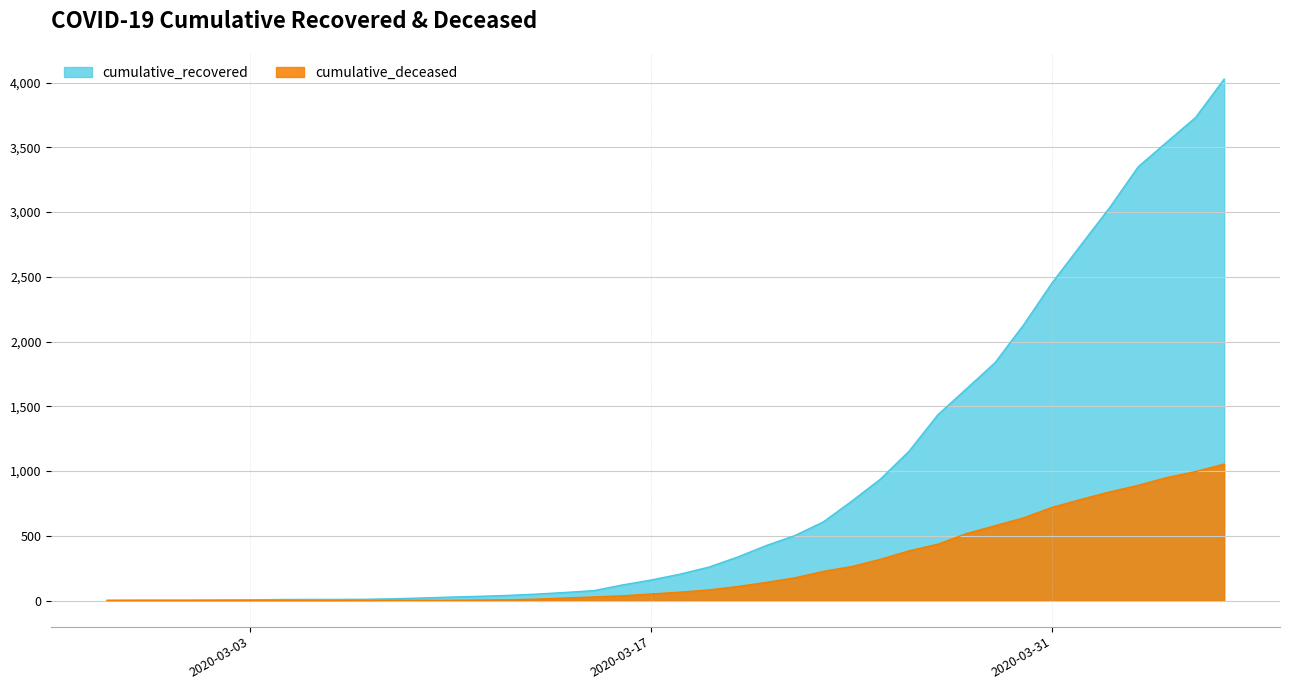

Between 2020-03-20 and 2020-04-06, which series saw the biggest shift?

cumulative_recovered